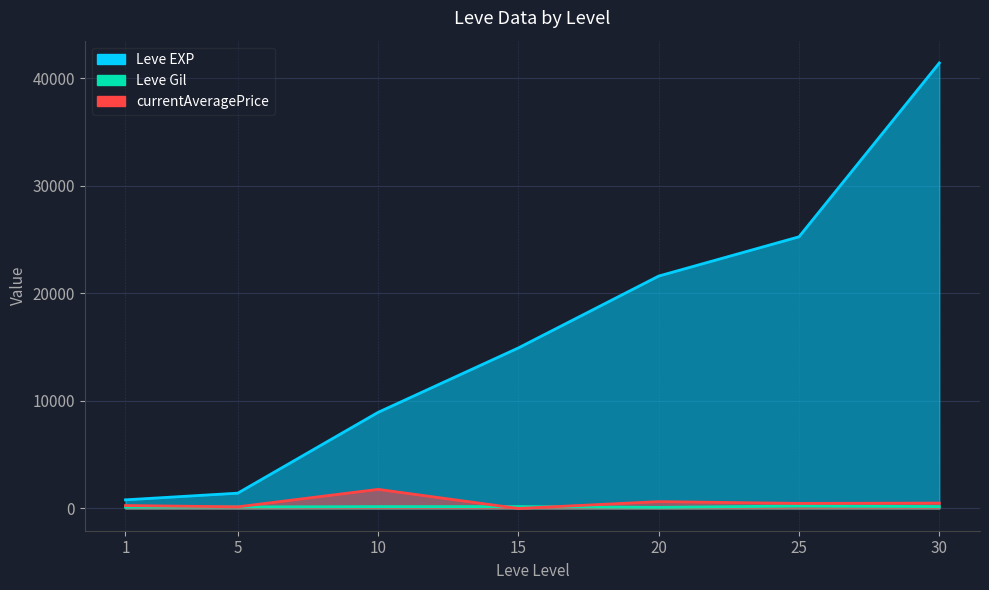

Between 10 and 20, which series saw the biggest shift?

Leve EXP